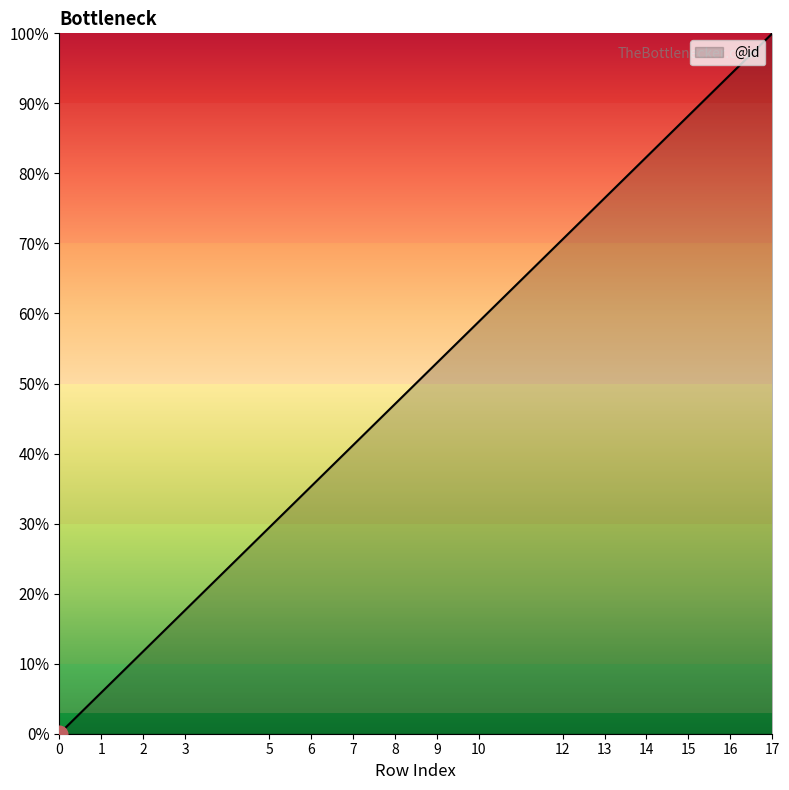

True or false: the data shows 8.2 at 2.

False